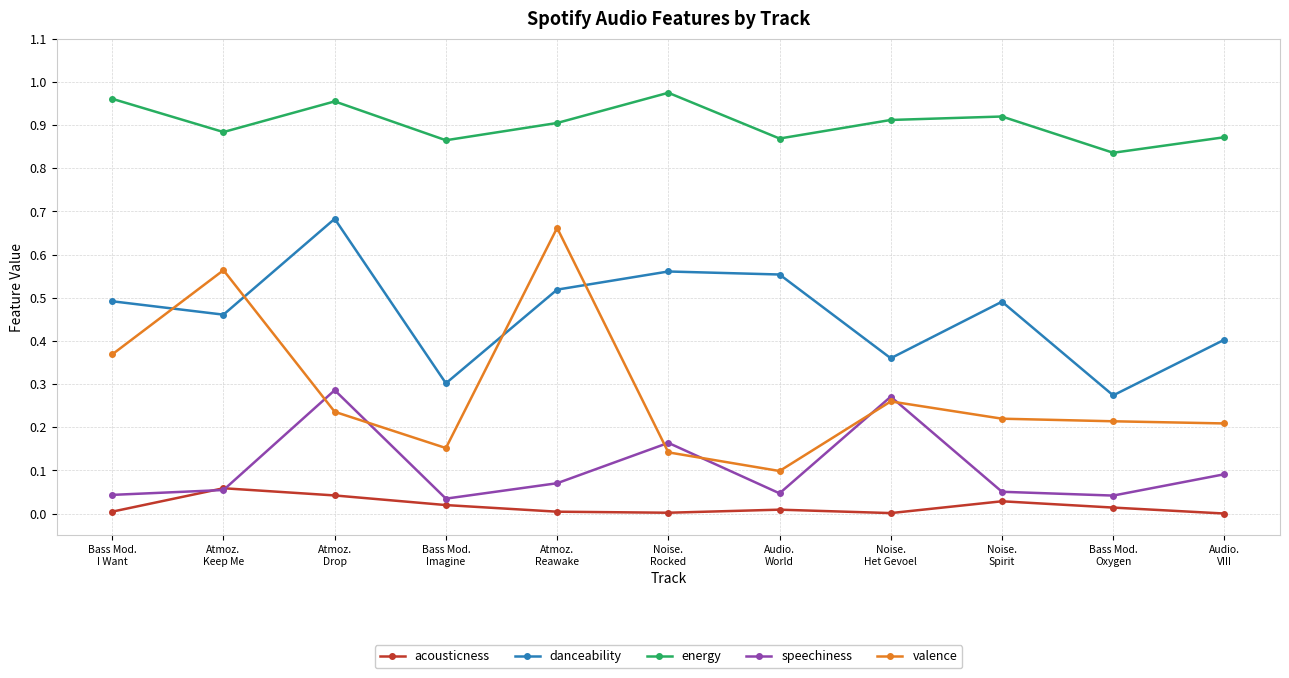

True or false: danceability and speechiness cross at least once.

False